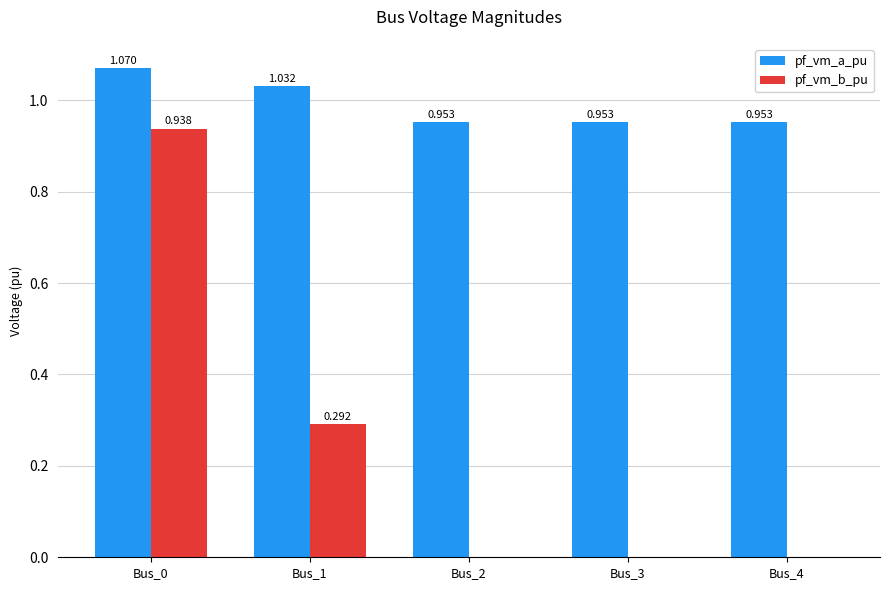

Which series has the largest total across all categories?

pf_vm_a_pu